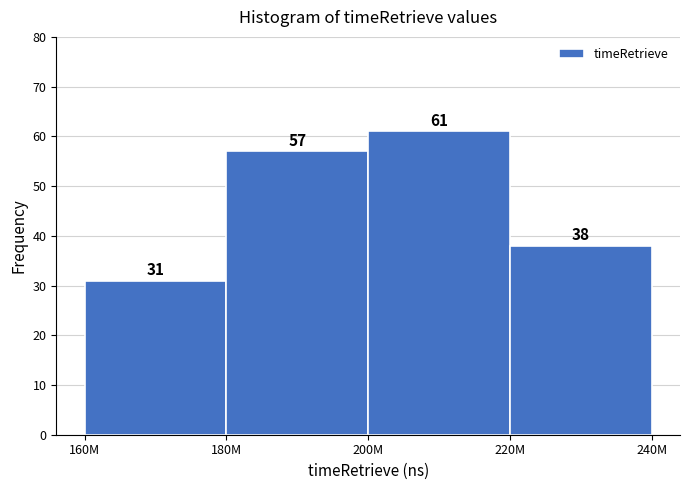

Reading left to right, what are all the values shown in this chart?

31	57	61	38